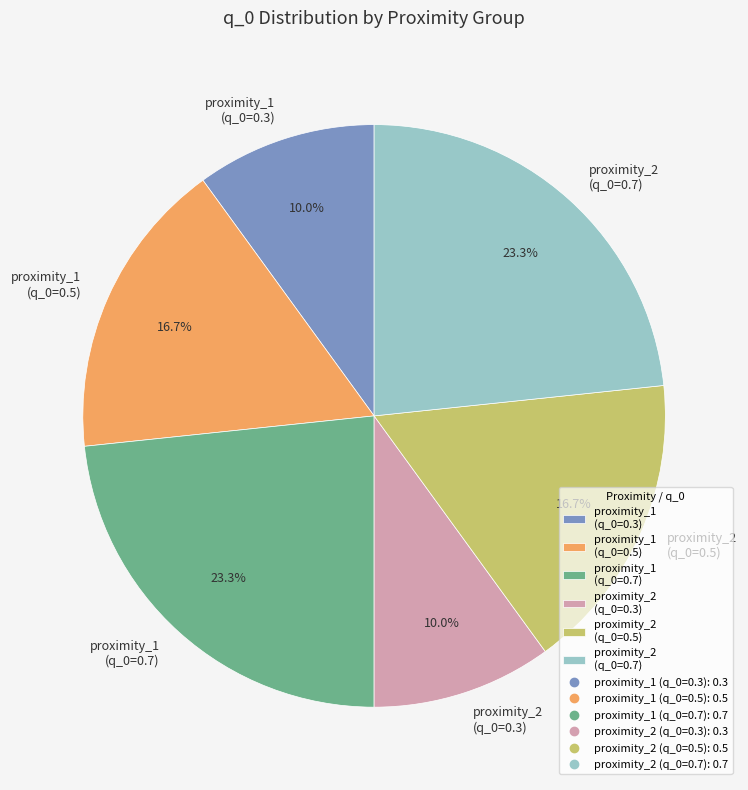

How many segments does this pie chart have?

6